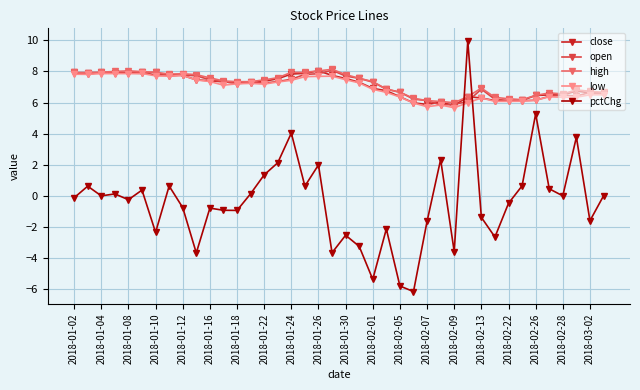

How many times do open and pctChg cross each other?

2